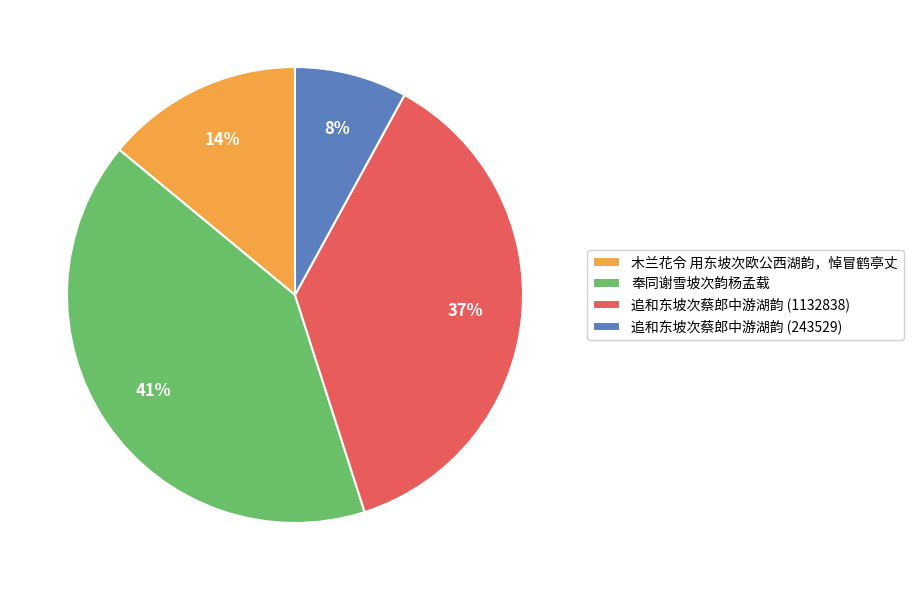

What percentage is the 追和东坡次蔡郎中游湖韵 (243529) slice, to the nearest percent?

8%